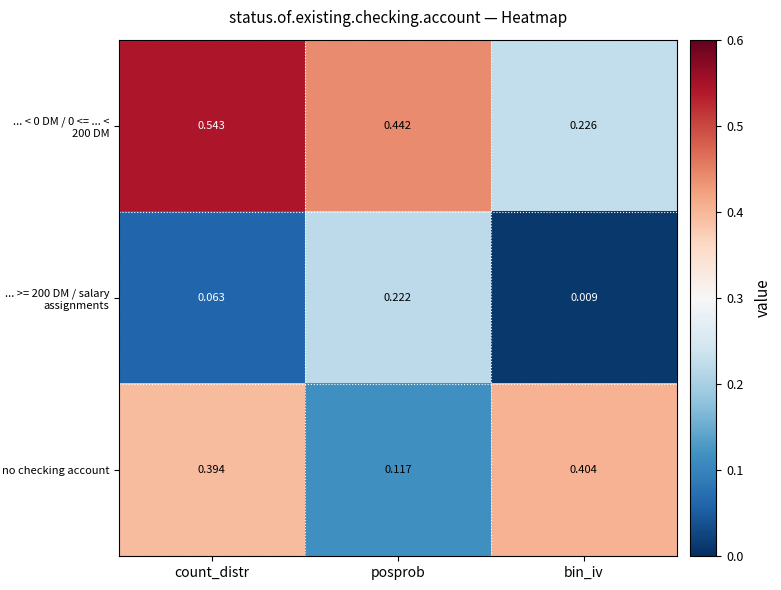

At which category is the sum across all series the highest?

count_distr